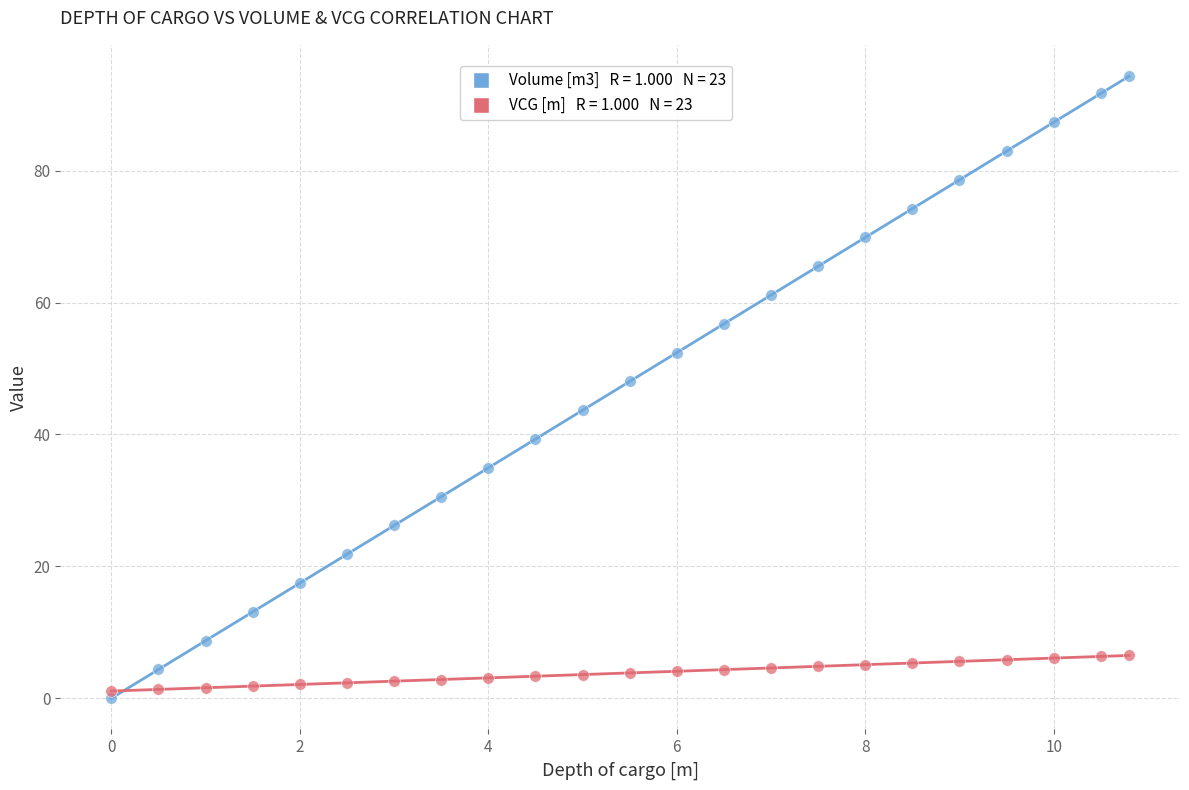

Across all data points, what is the range of X values (max minus min)?

10.8